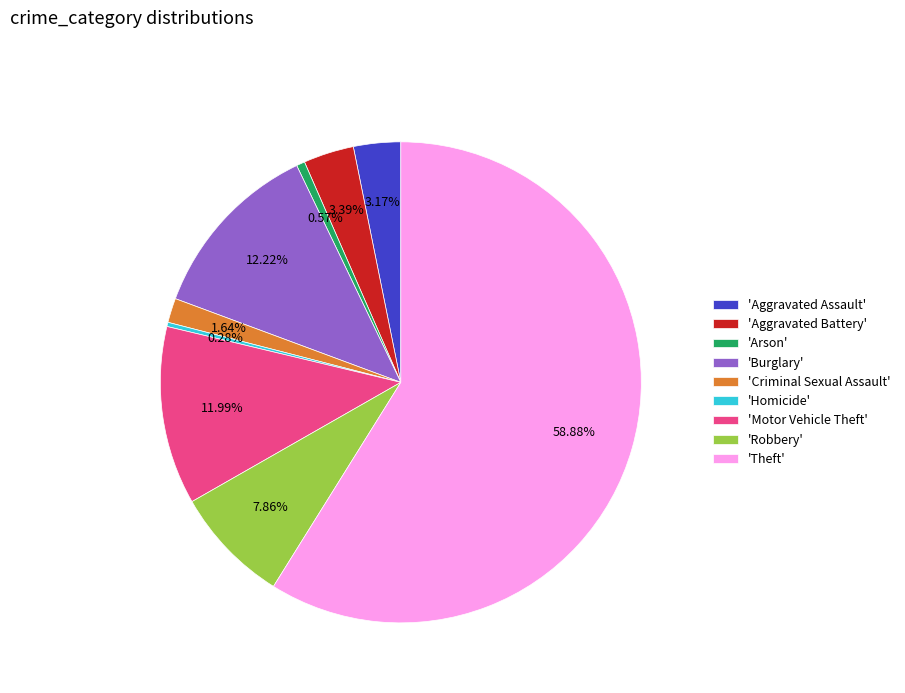

What is the largest slice in the pie chart?

'Theft'